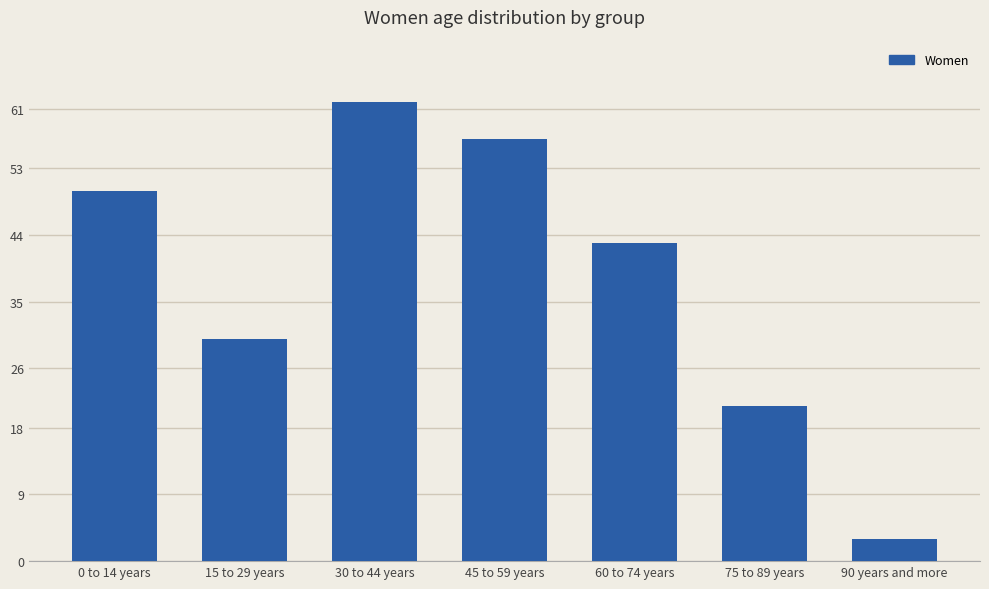

The chart shows a value of 73 at 60 to 74 years. True or false?

False